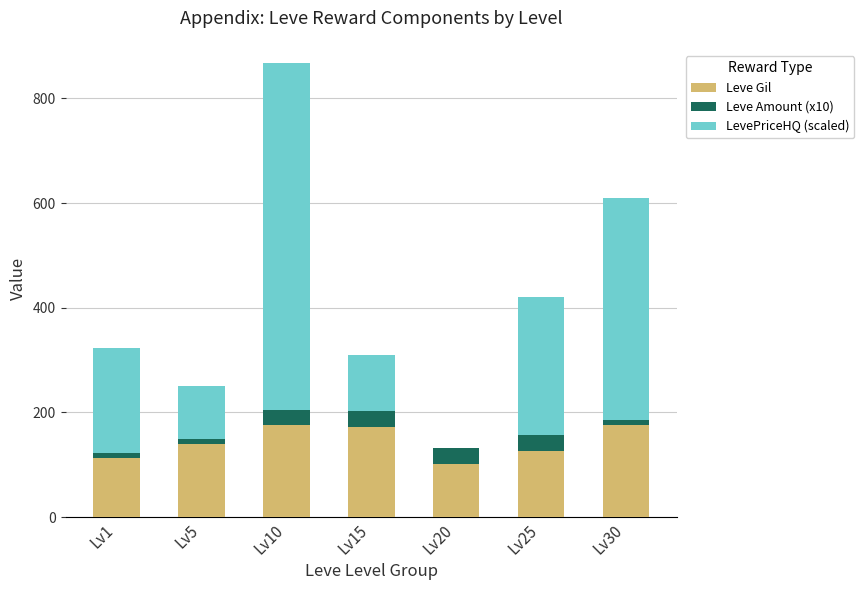

Count the number of data series in this chart.

3